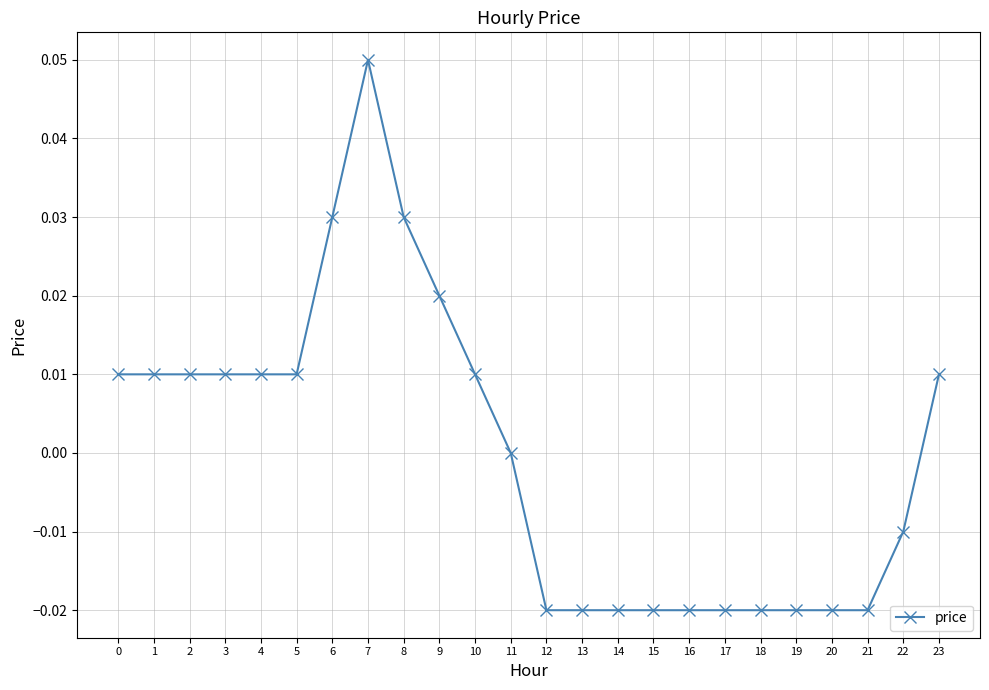

Count the number of data series in this chart.

1